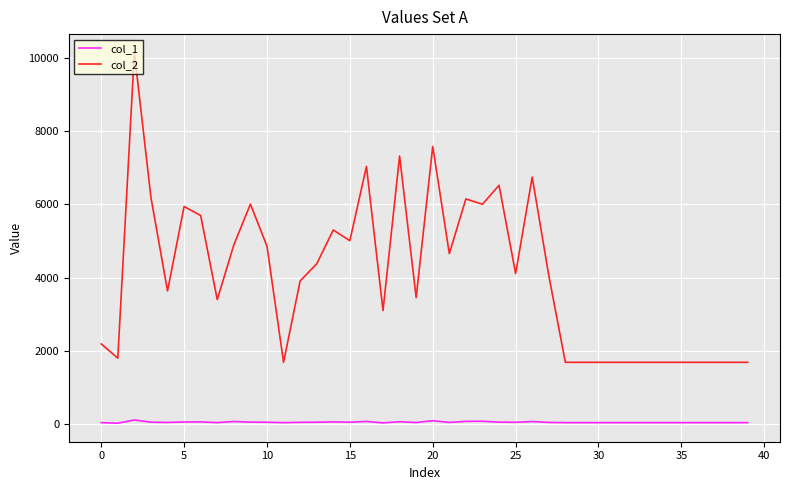

Which series has the largest range (max minus min)?

col_2